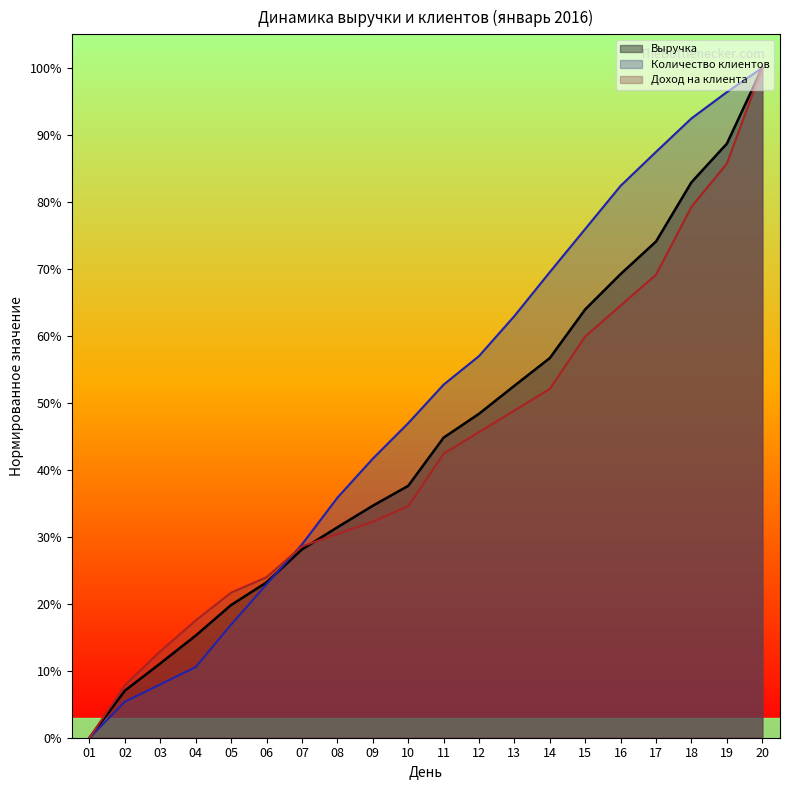

How many distinct data groups are displayed?

3